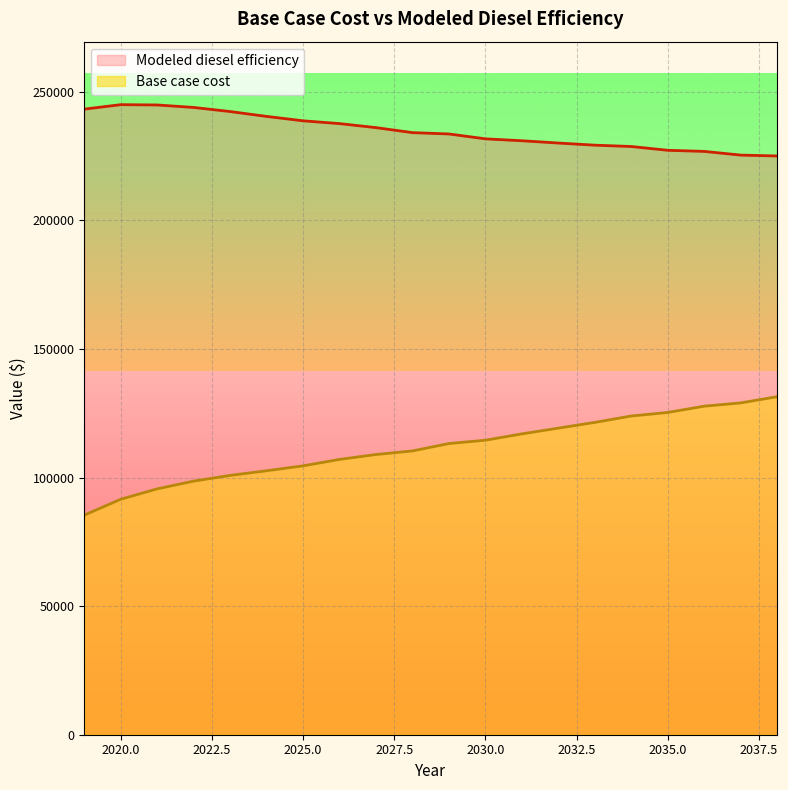

The Modeled diesel efficiency series shows 121913.4 at 2035.0. True or false?

False